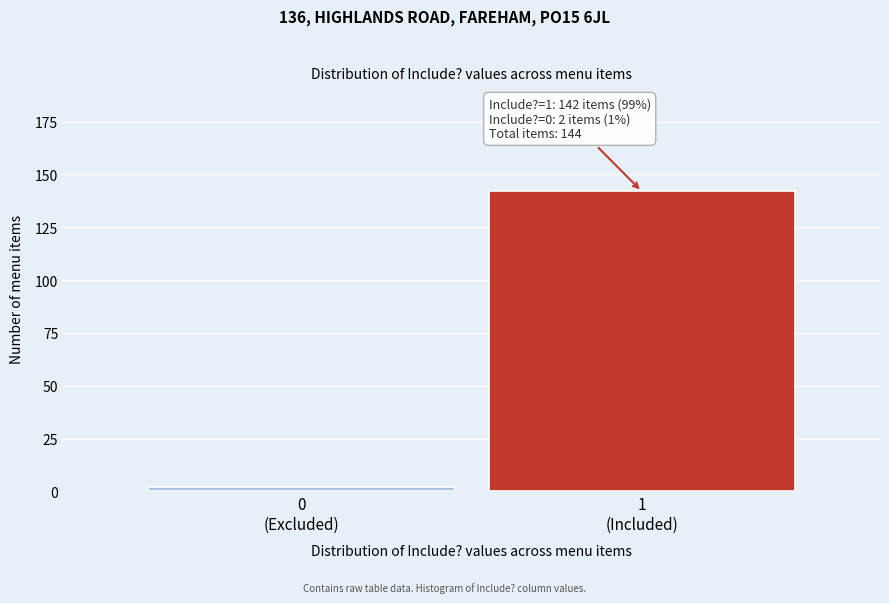

Reading left to right, what are all the values shown in this chart?

2	142